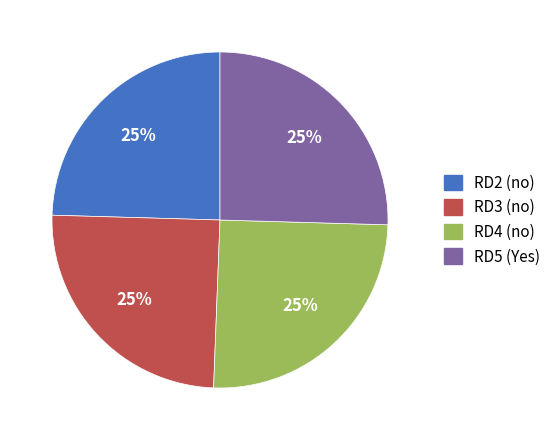

Is RD2 (no) the majority of the pie?

No